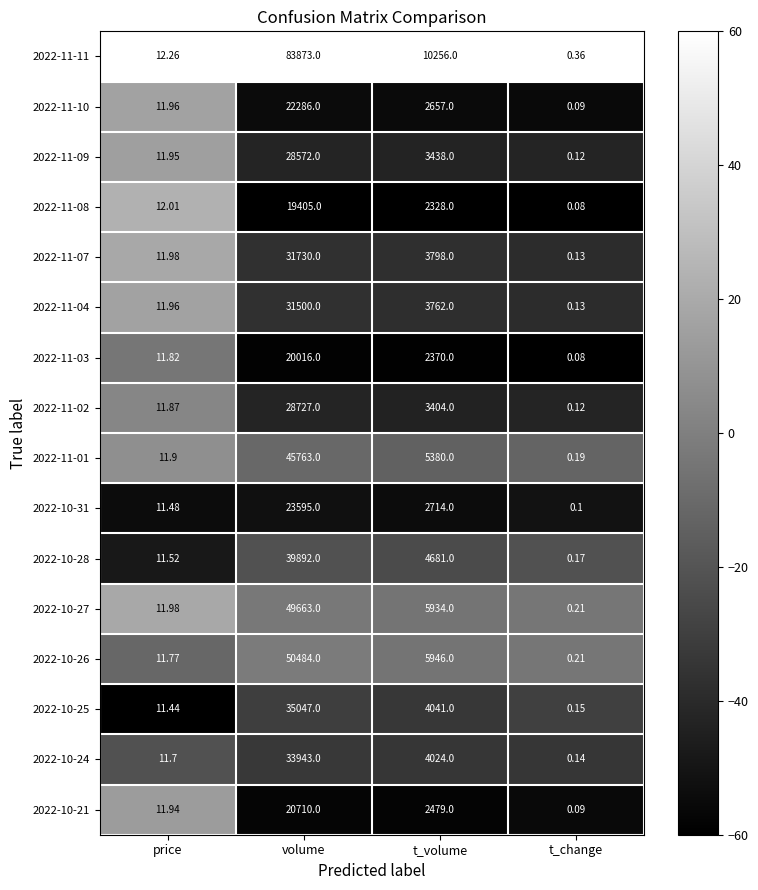

Where is 2022-10-25 nearest to the value 17523?

t_volume